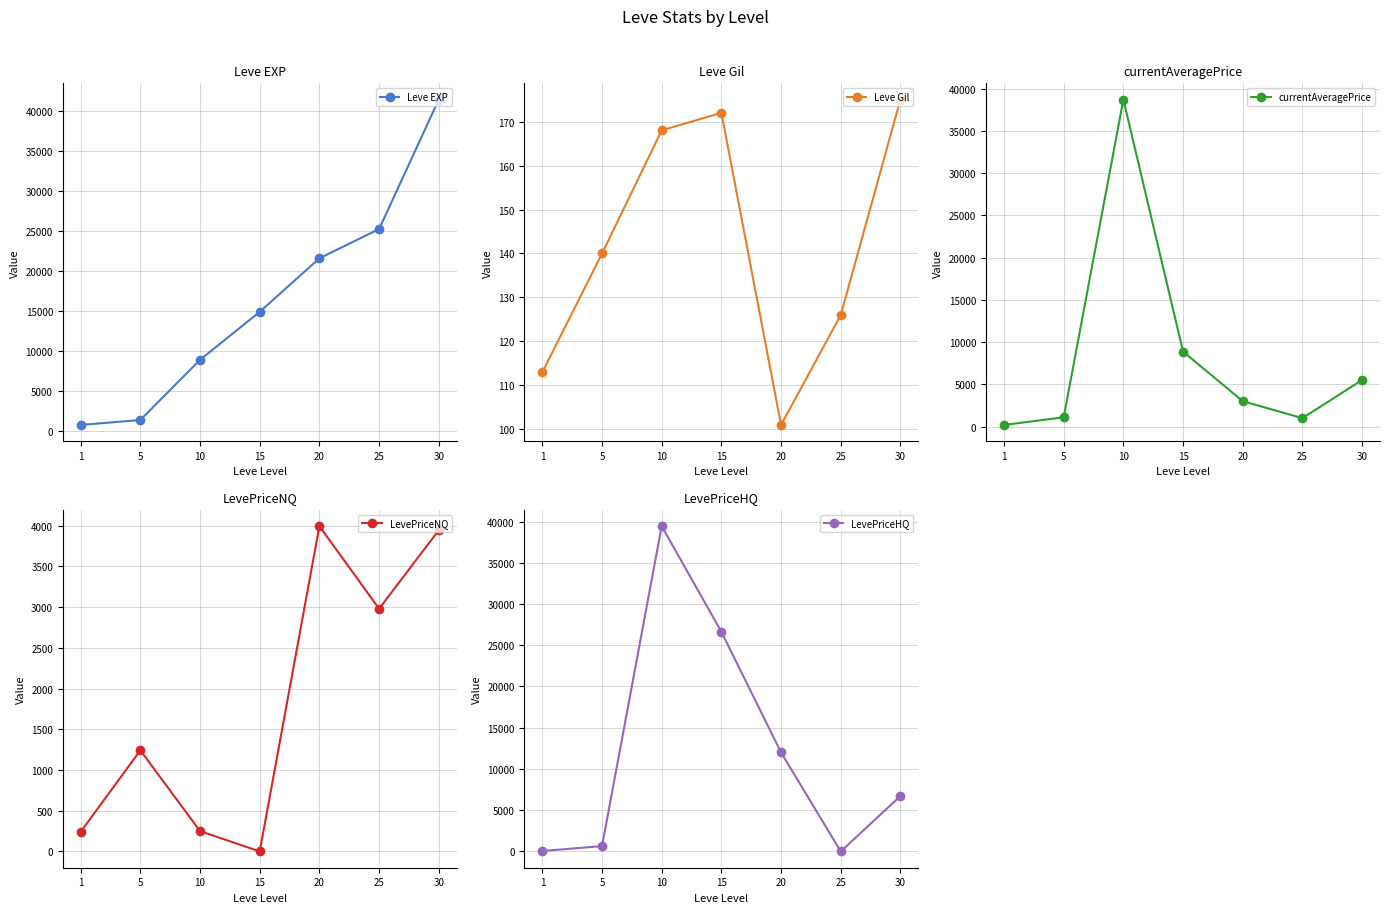

What is the total value across all series at 30?

57757.5